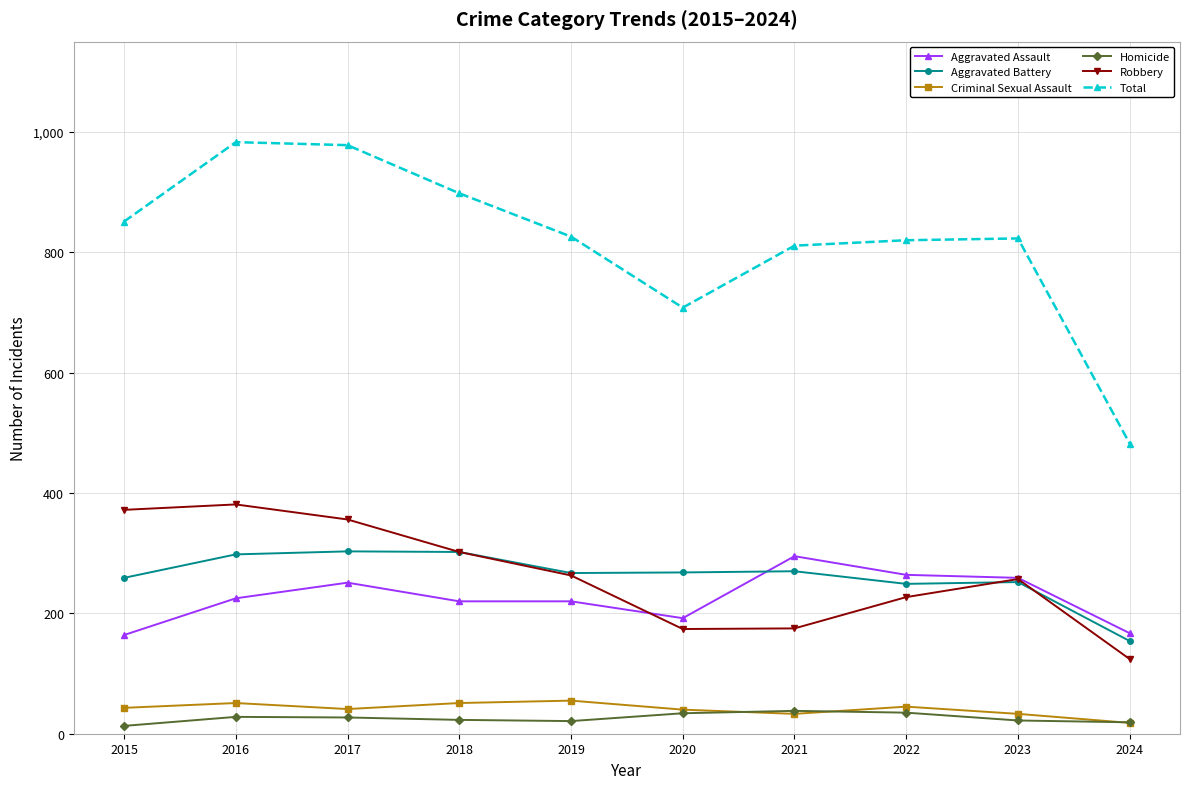

At which label does Aggravated Battery first exceed 268?

2016